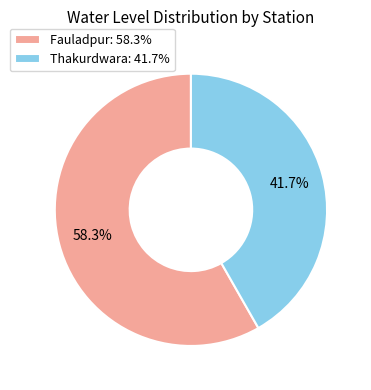

Combined, what portion of the pie is Thakurdwara and Fauladpur?

100.0%